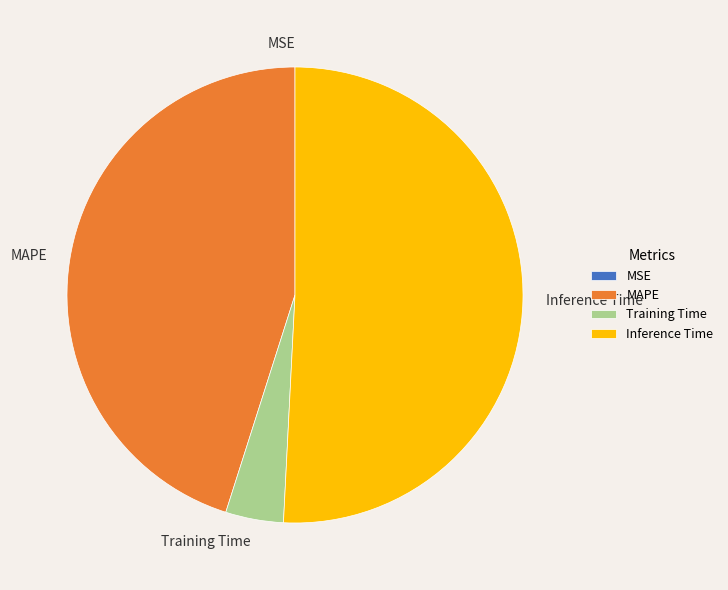

Which has a higher value, Inference Time or Training Time?

Inference Time